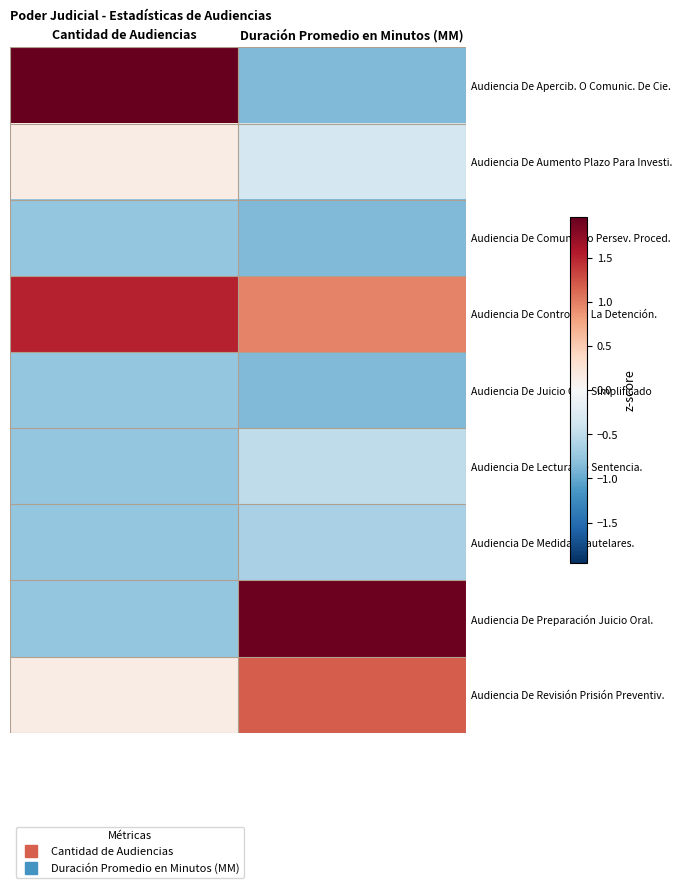

How many data points does each series have?

2